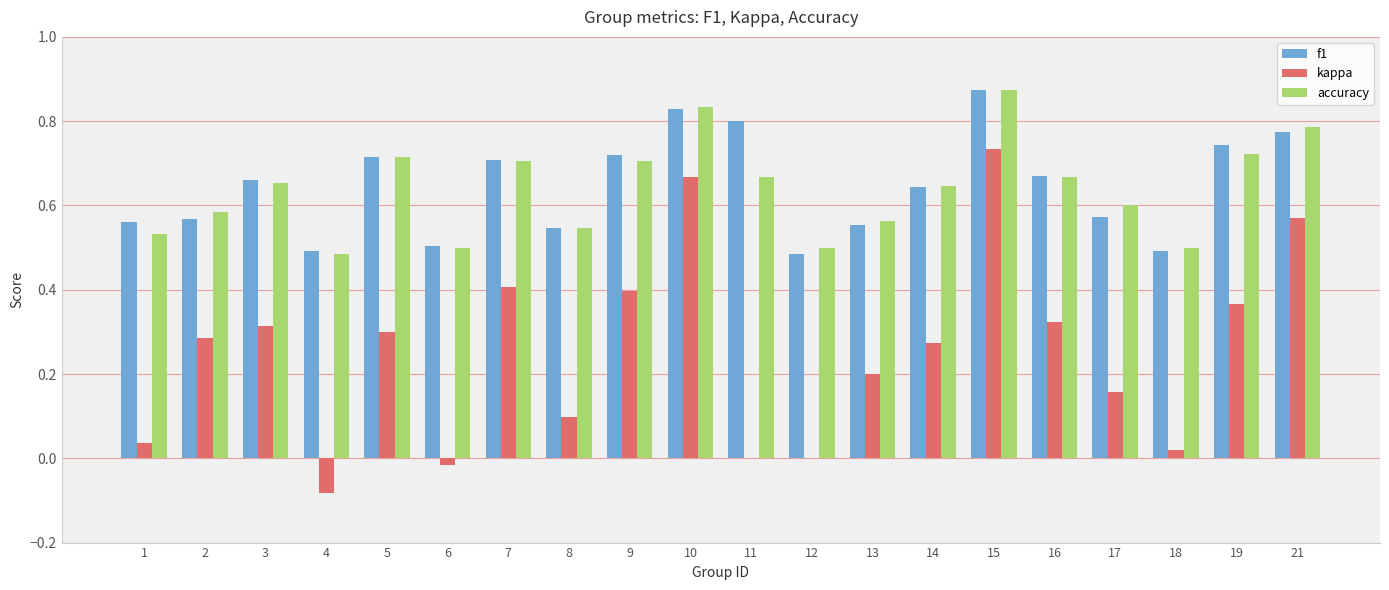

What is the sum of the f1 values at 8 and 14?

1.2